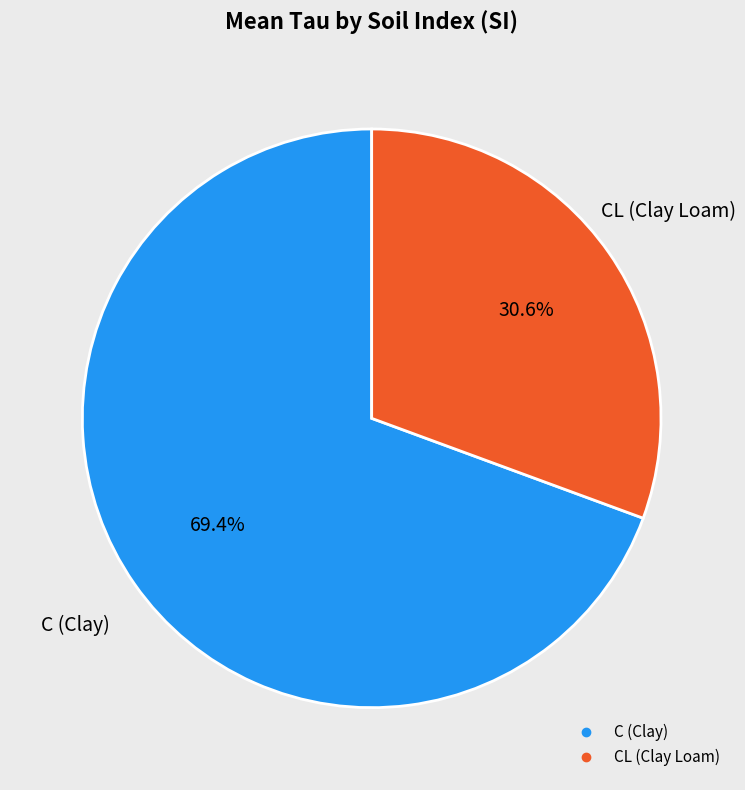

Is there any slice that represents more than half of the pie?

Yes